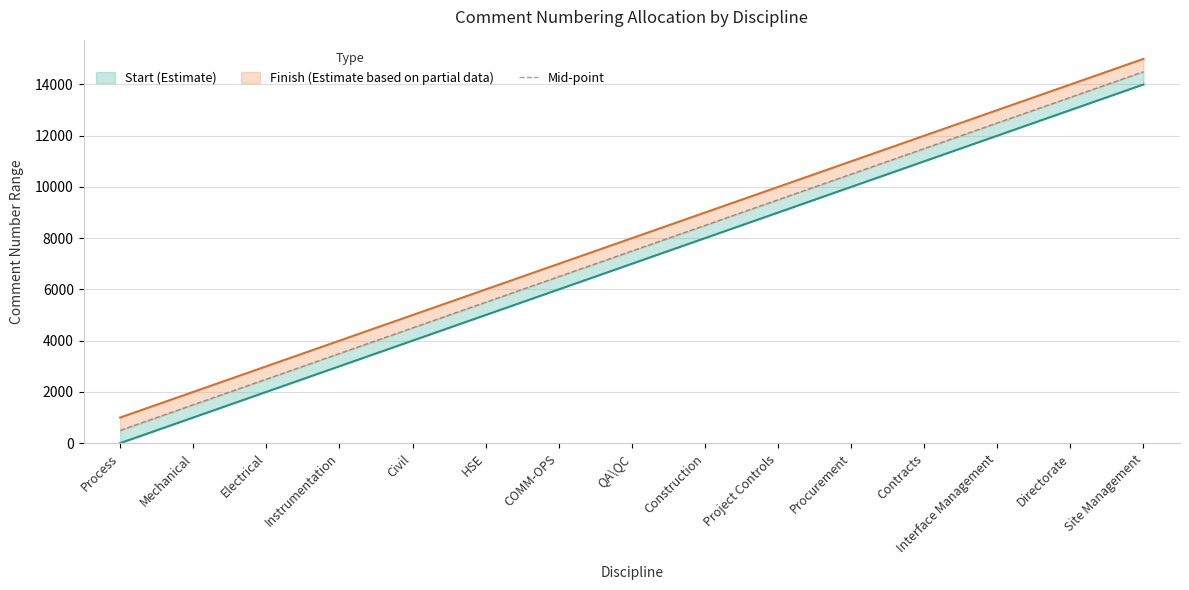

How many data points are less than 7500?

7